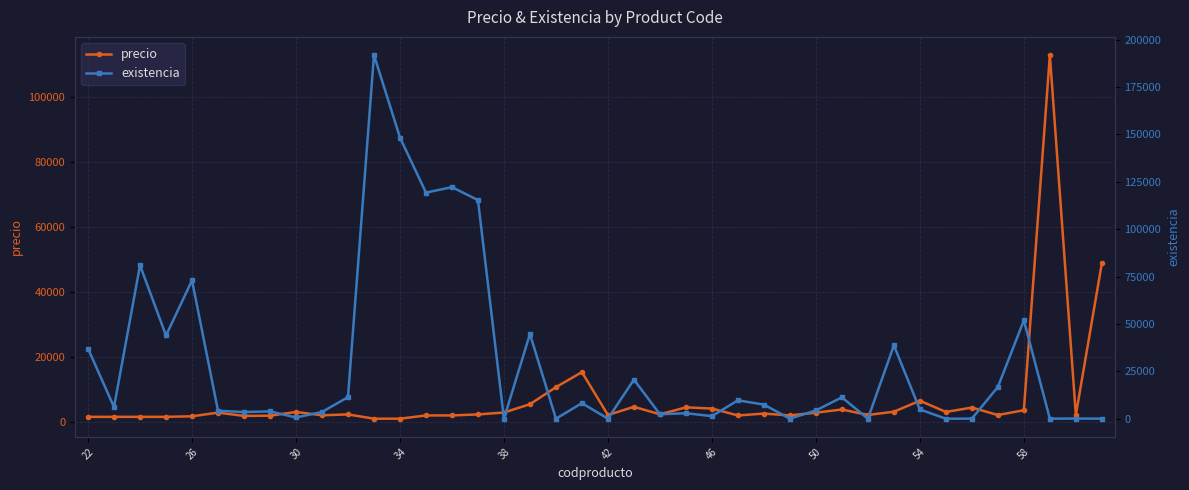

What is the spread (max minus min) of values at 17?

39225